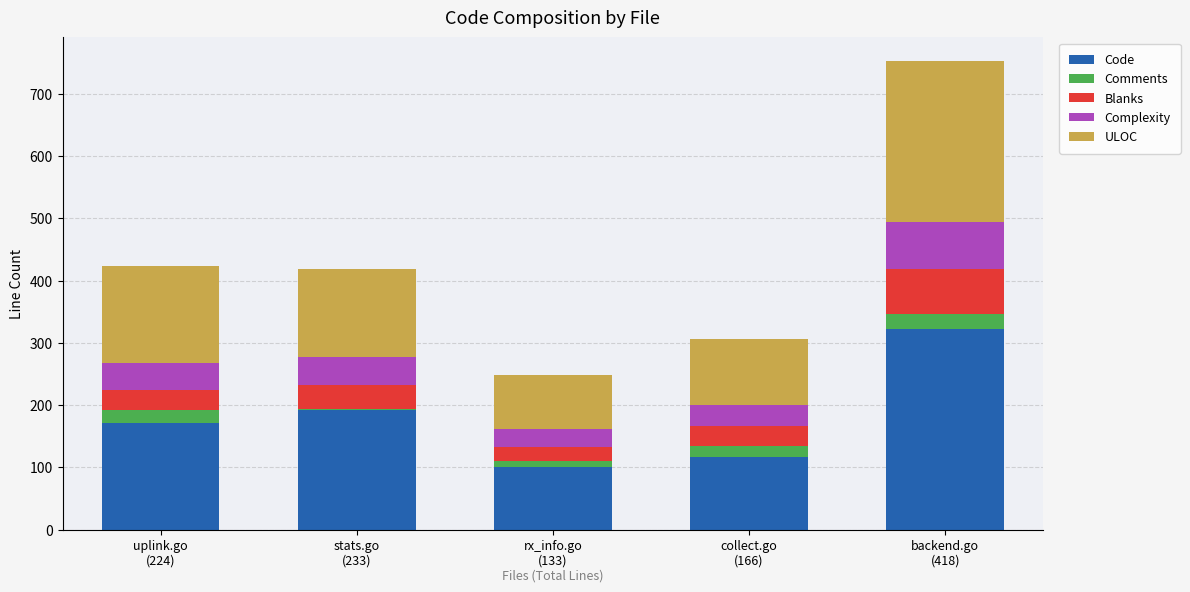

Does the chart contain stacked bars?

Yes